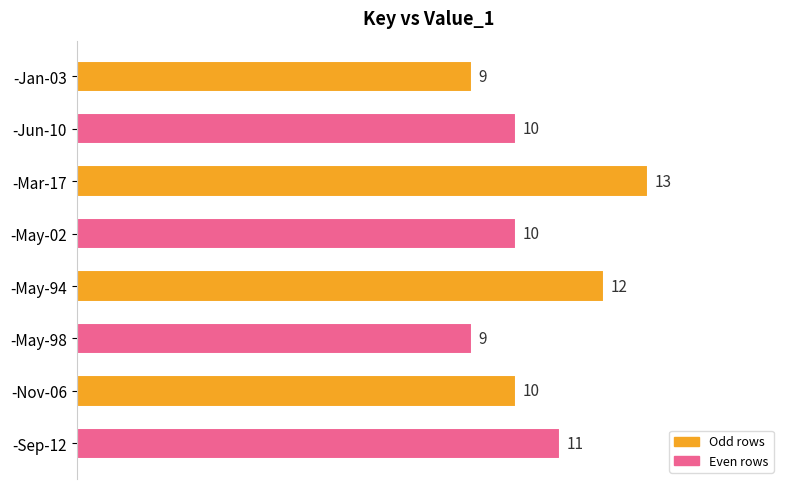

What is the sum of all values?

84